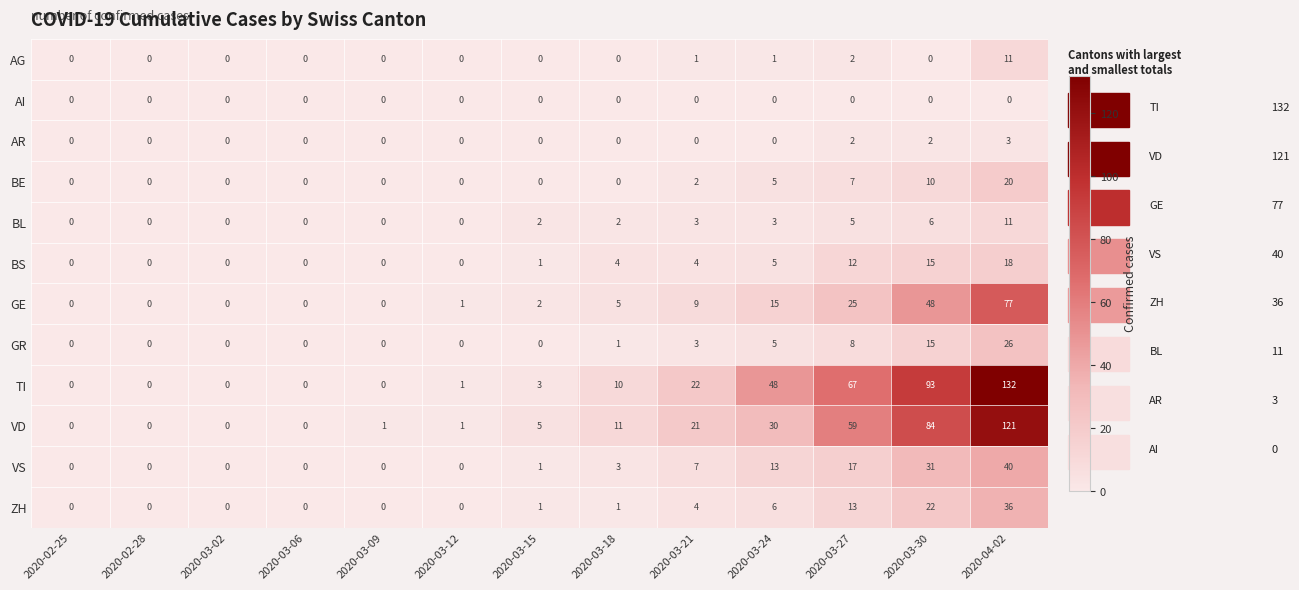

What is the difference between the TI values at 2020-03-15 and 2020-03-09?

3